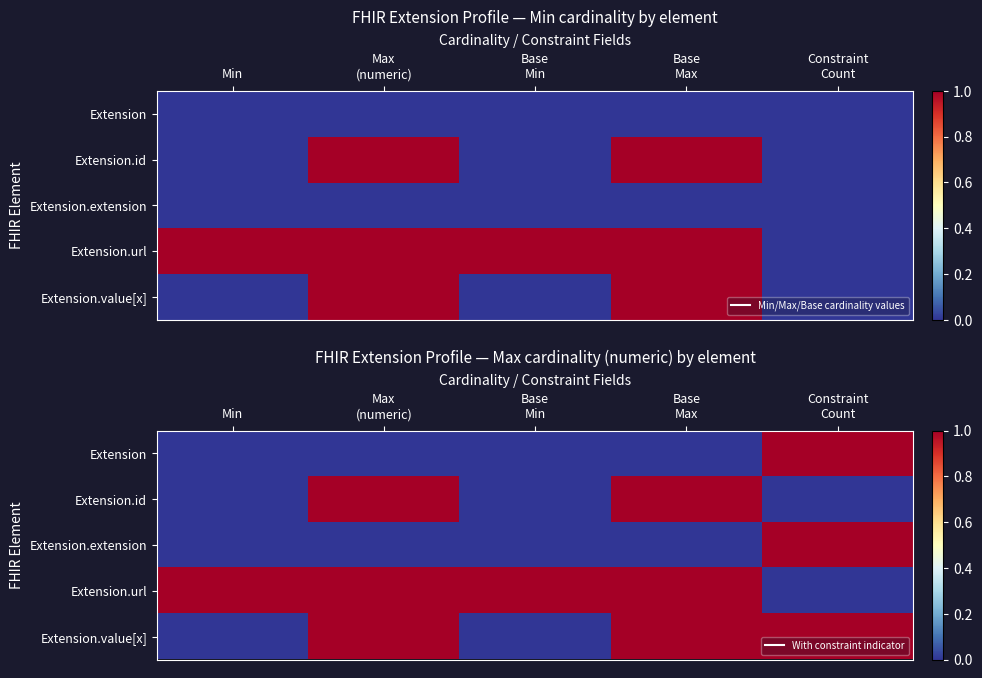

How many positive values does the Extension.url series have?

4